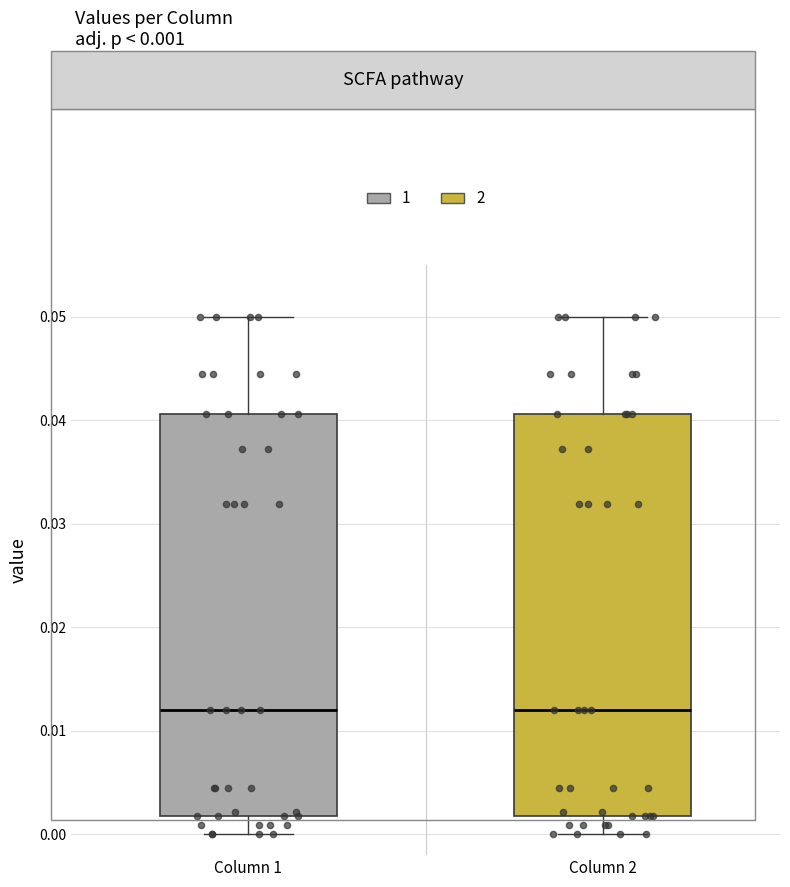

Reading left to right, transcribe this box plot: for each box, give where its median line is, the range the box spans, and where its two whiskers end, as read against the y-axis. The values are not printed on the chart, so give them approximately, as read against the axis.

Column 1: median 0.012, box 0.002 to 0.041, whiskers 0.000 to 0.050
Column 2: median 0.012, box 0.002 to 0.041, whiskers 0.000 to 0.050